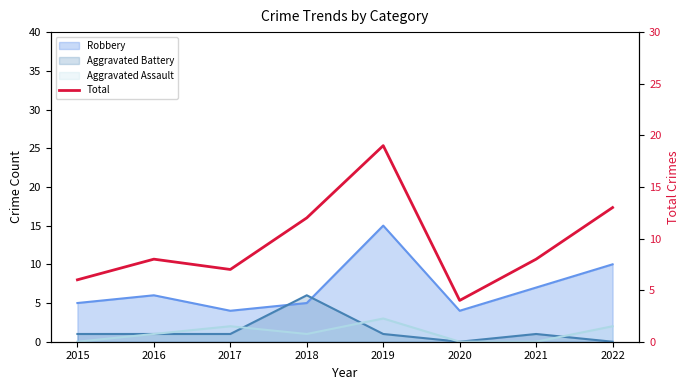

Which label corresponds to the largest value in the chart?

2019